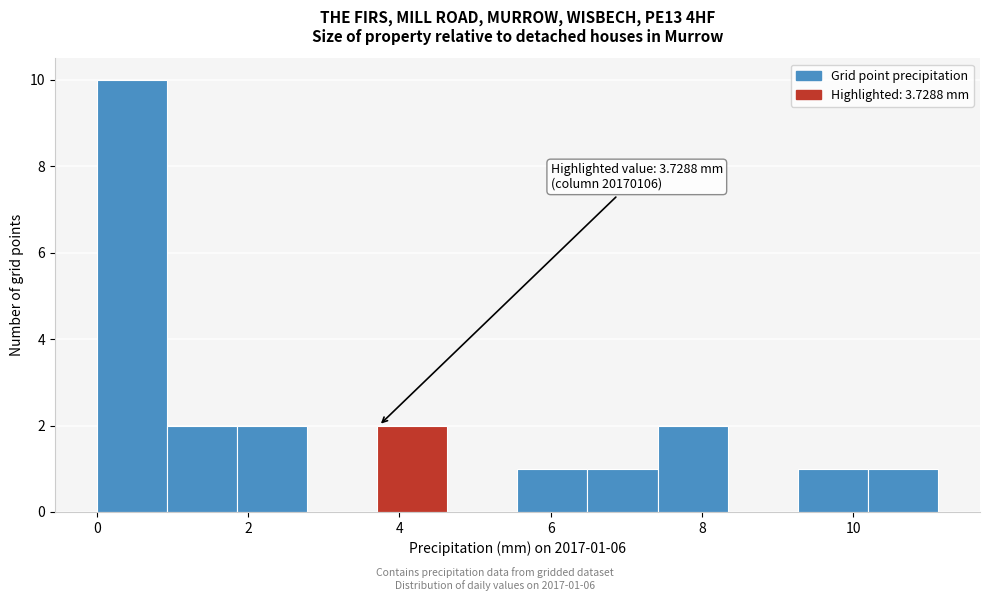

Over which range of the x-axis is the bar tallest?

0.0 to 1.0